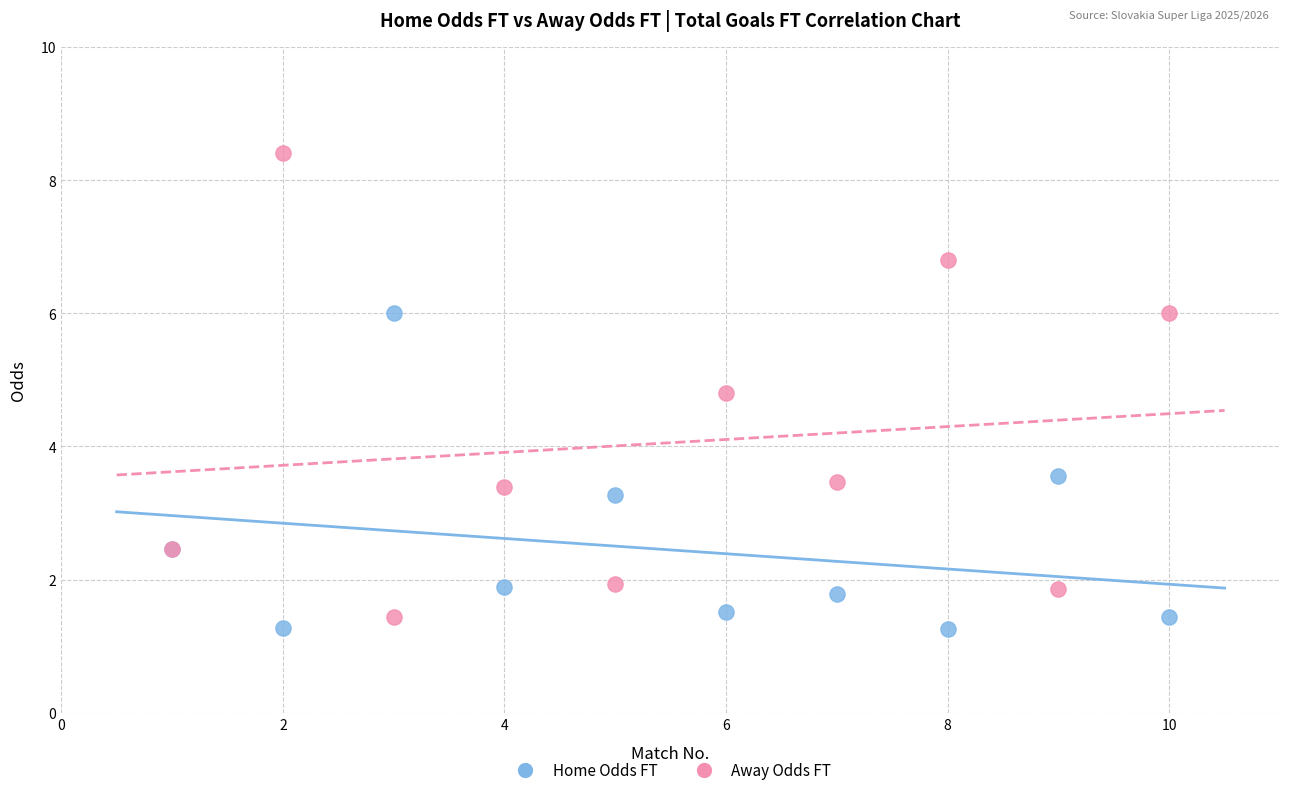

Which series reaches the minimum Y coordinate?

Home Odds FT